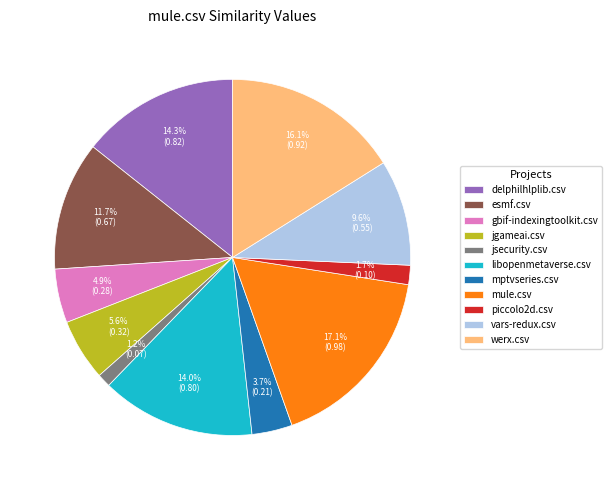

Is it true that werx.csv is 16% of the pie?

True